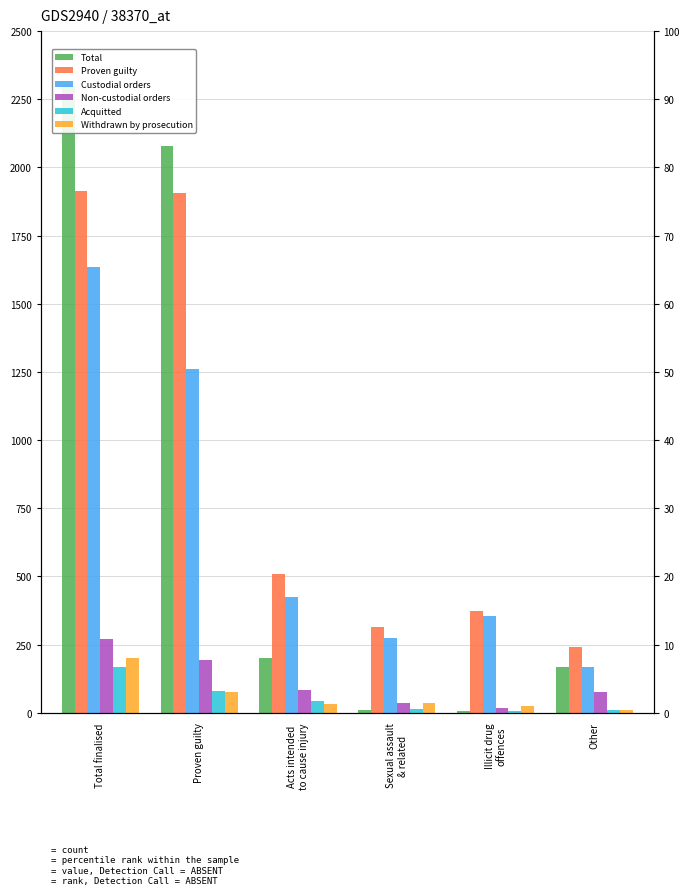

How many data points does each series have?

6